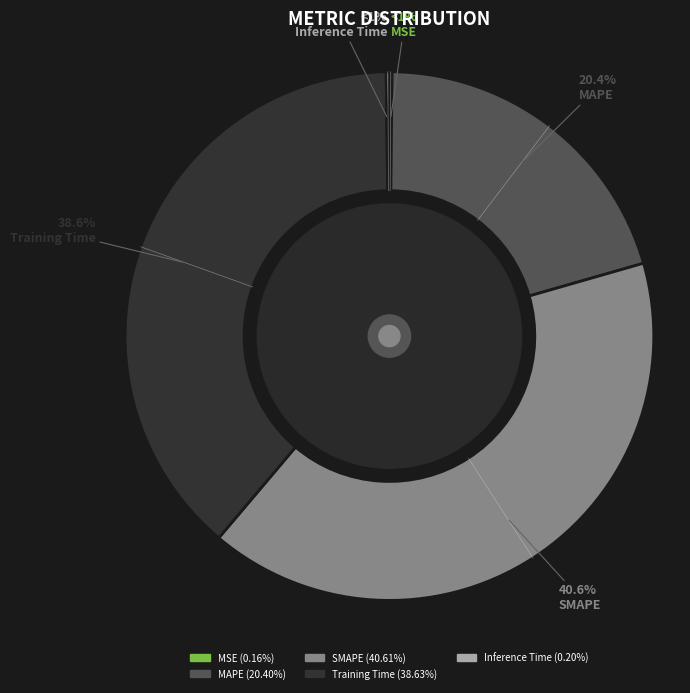

Rank the categories by value from lowest to highest.

MSE, Inference Time, MAPE, Training Time, SMAPE